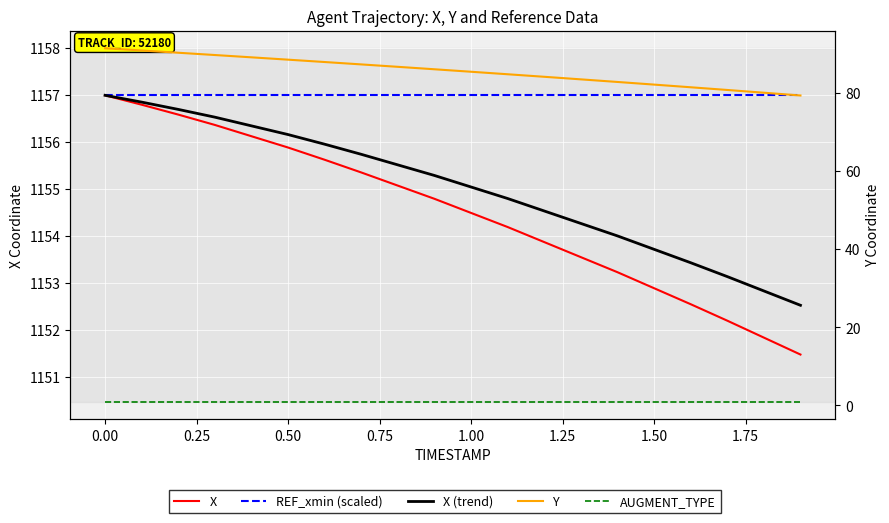

How many values in the Y series exceed 85?

11